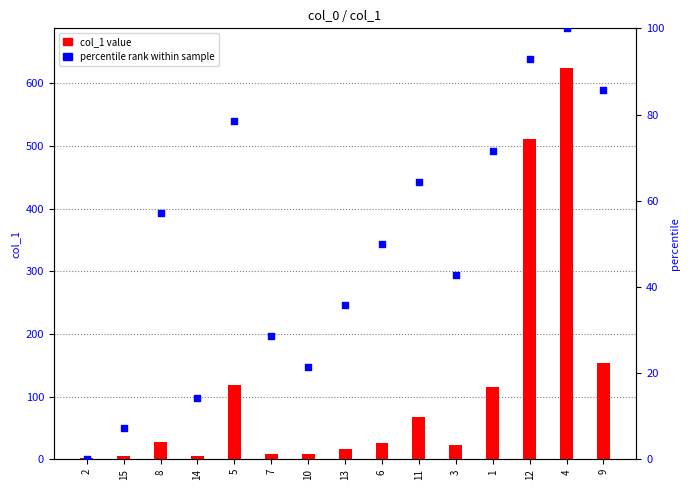

What is the total value across all series at 15?

11.9